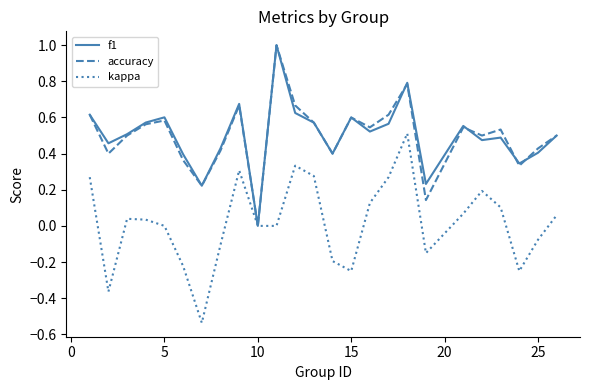

Does the chart have visible grid lines?

No